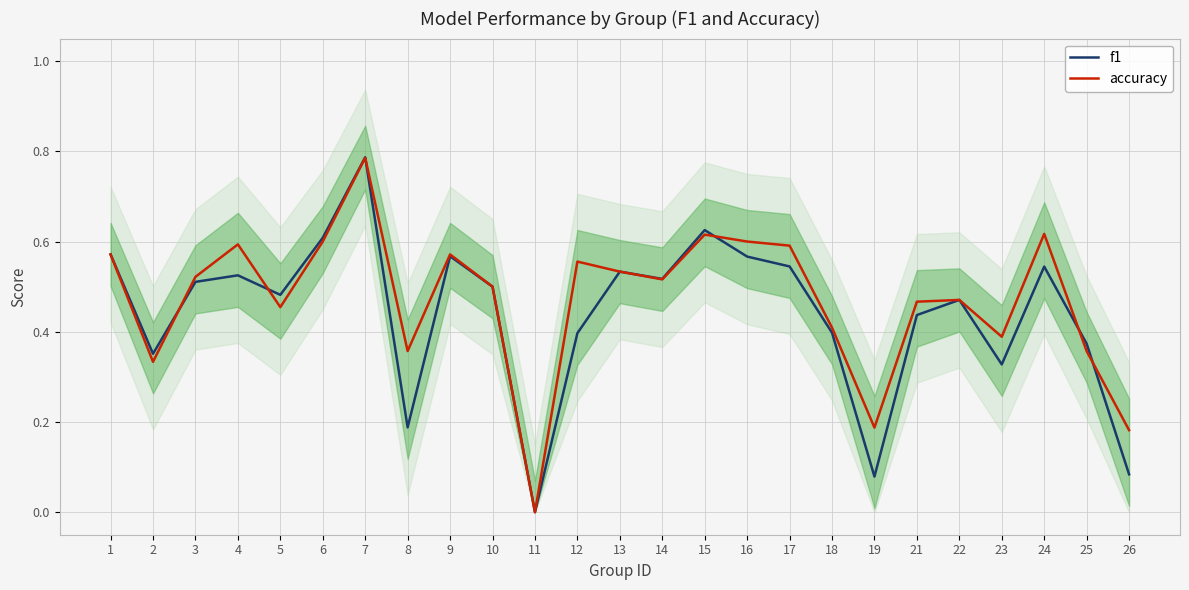

Between which two adjacent categories do f1 and accuracy first intersect?

2 and 3